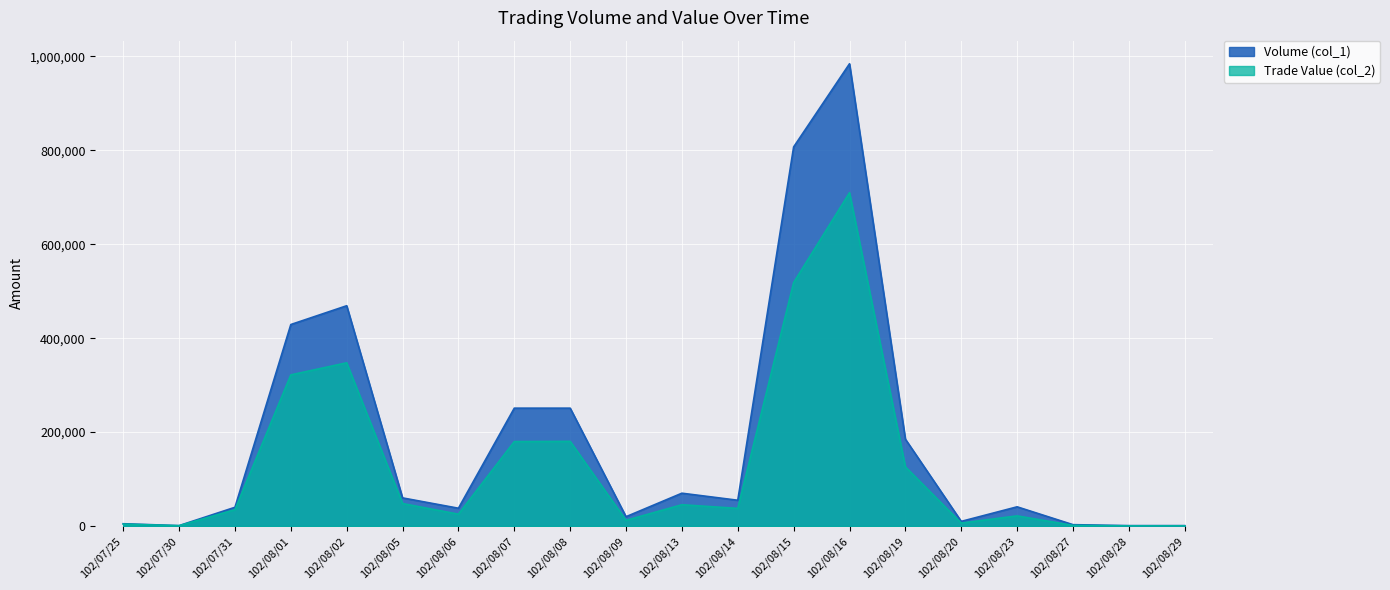

How many lines are shown in the chart?

2